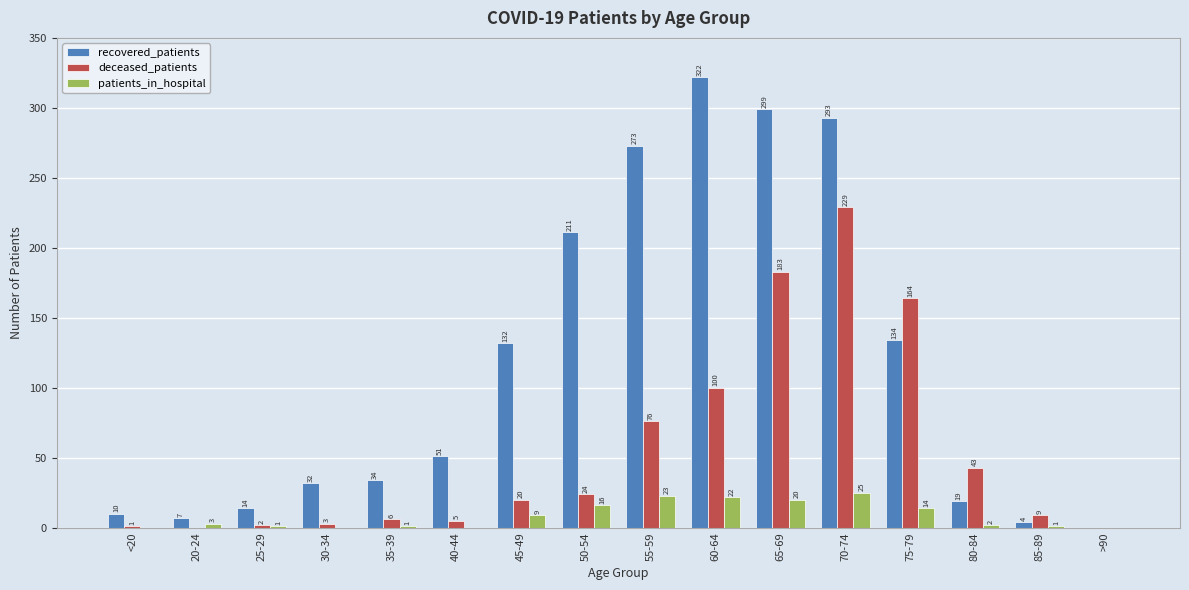

Count the number of categories in the chart.

16